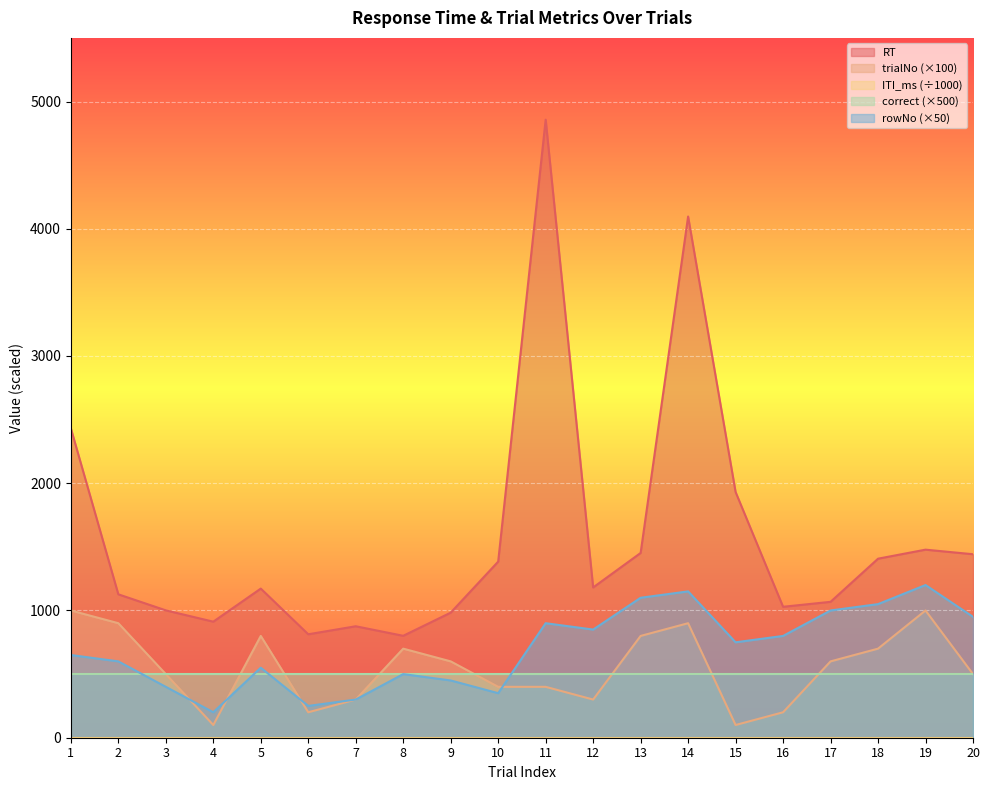

How many values in the RT series exceed 1181?

9